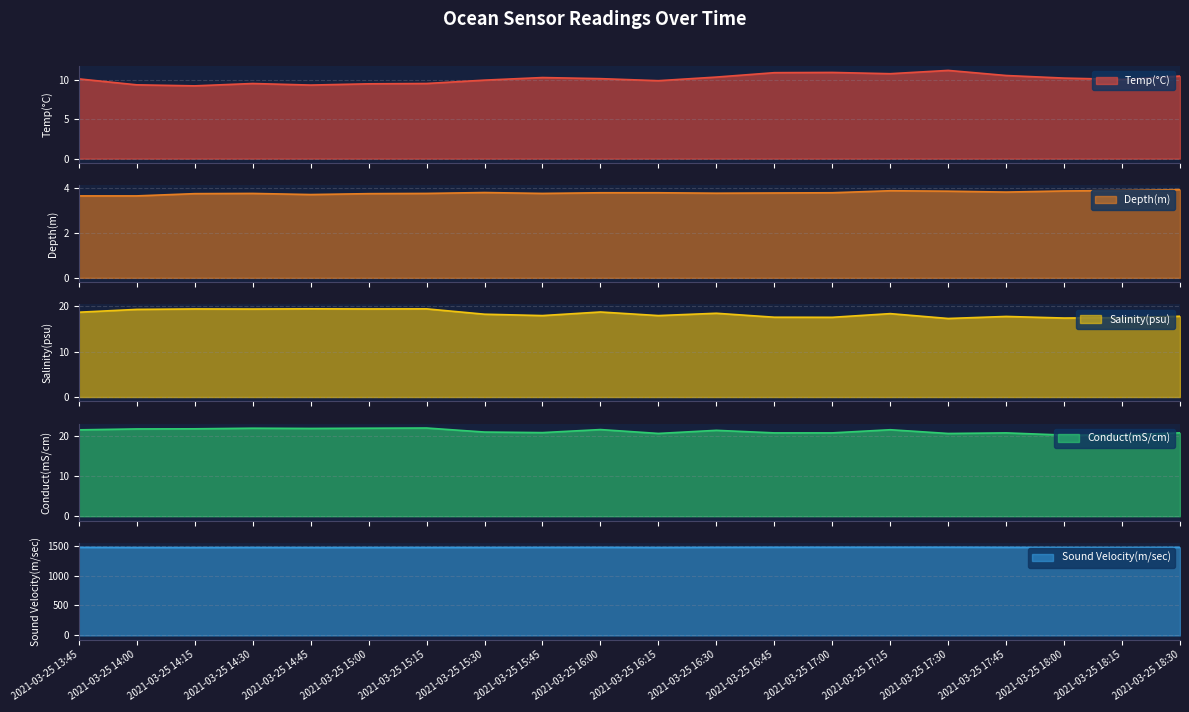

What value does the Salinity(psu) series have at 2021-03-25 17:00?

17.6